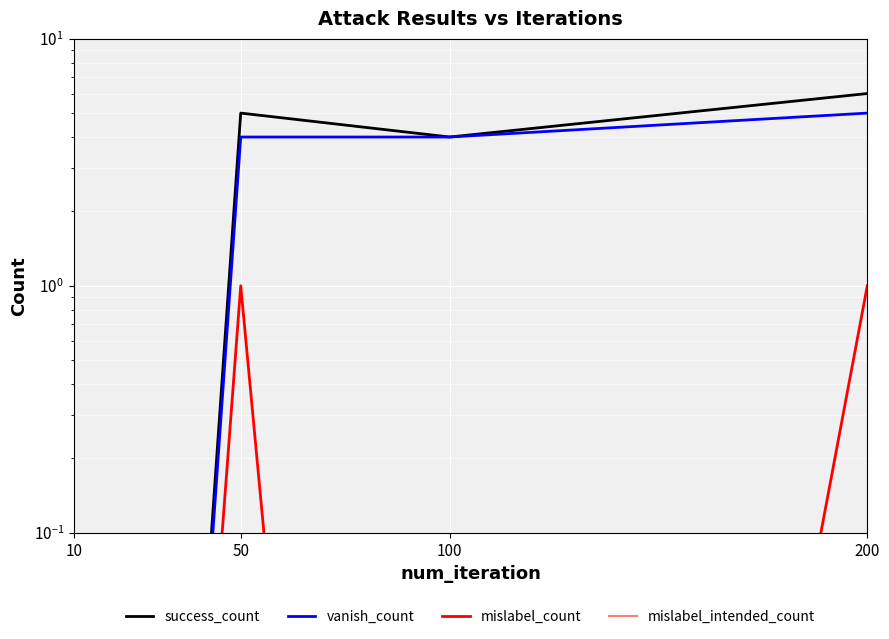

Which has a higher value, 100 or 50?

50